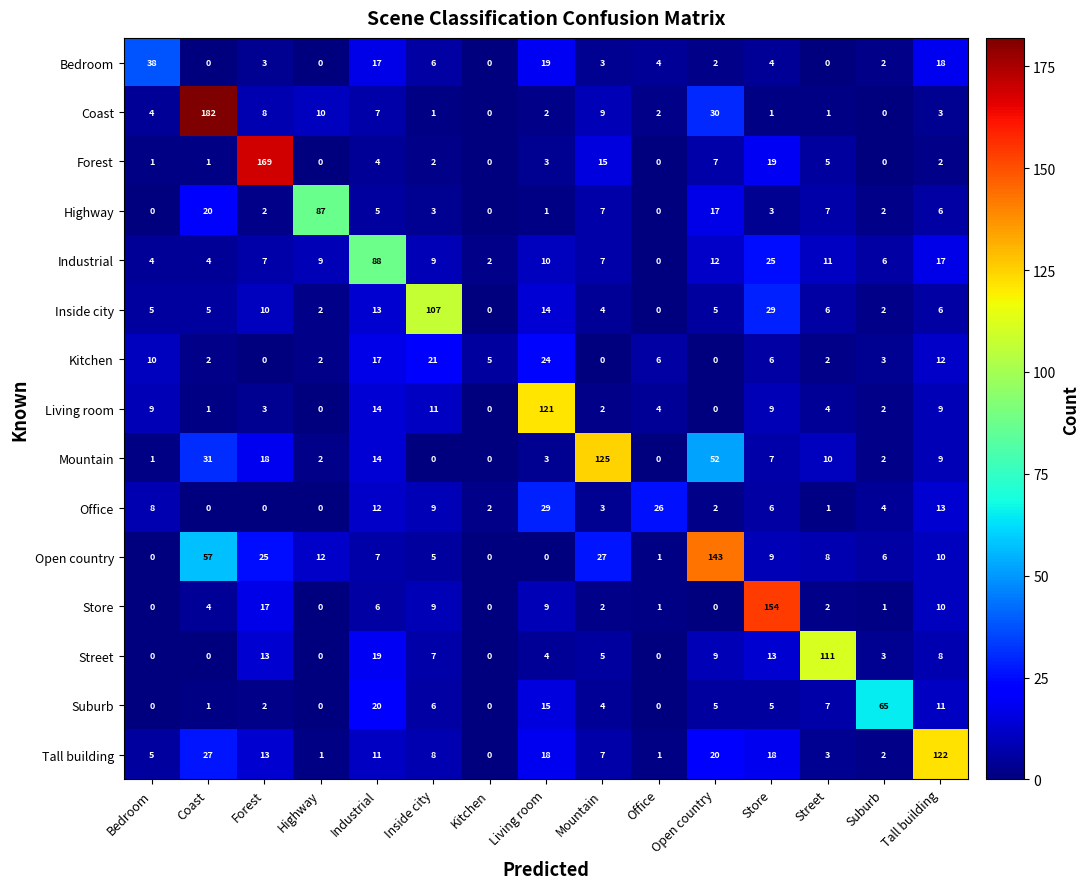

How many data points does each series have?

15